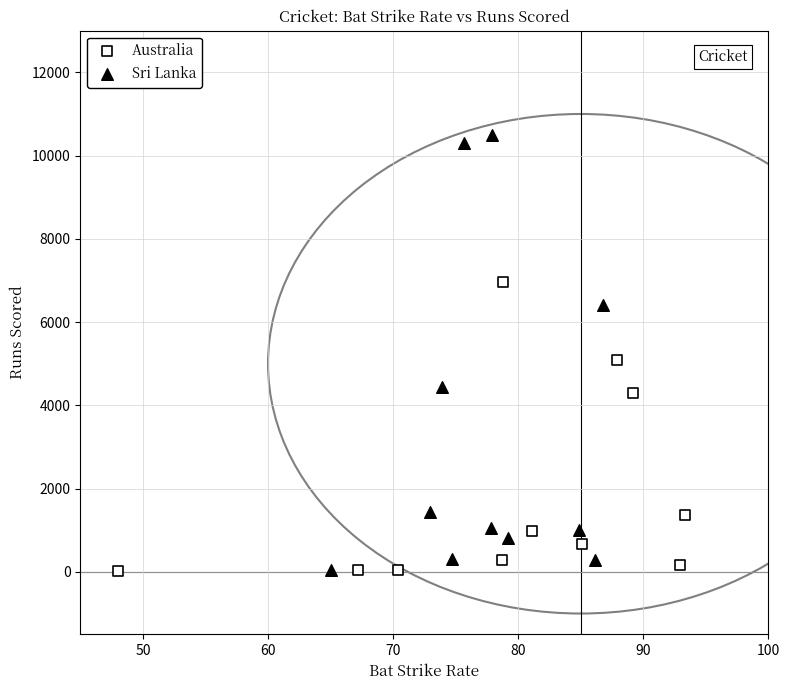

Which series has the largest Y range (max minus min)?

Sri Lanka